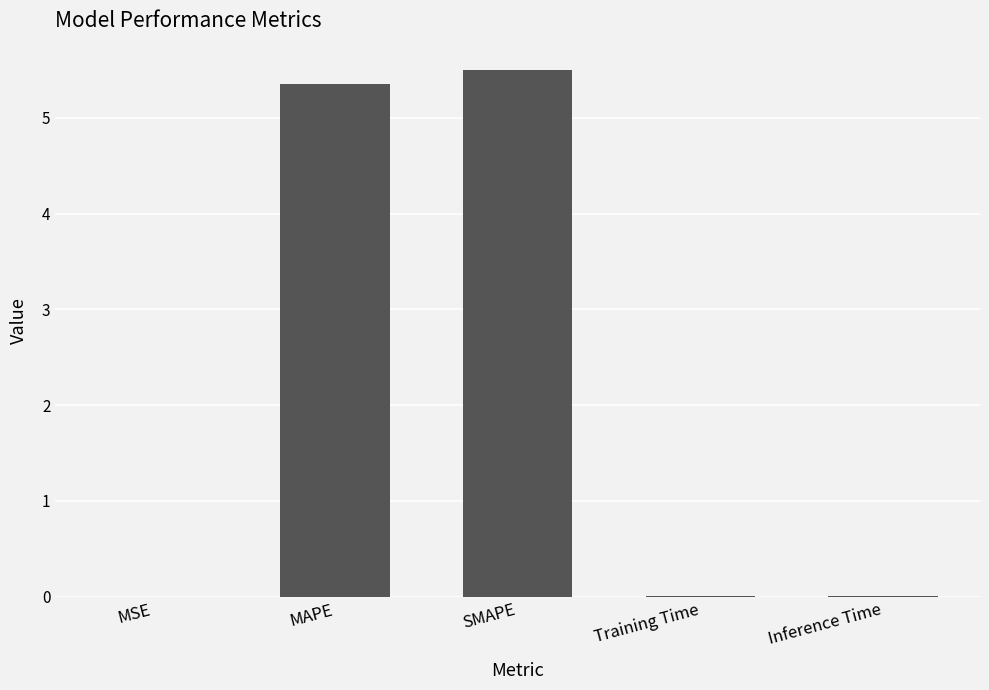

What value does the data have at MAPE?

5.4